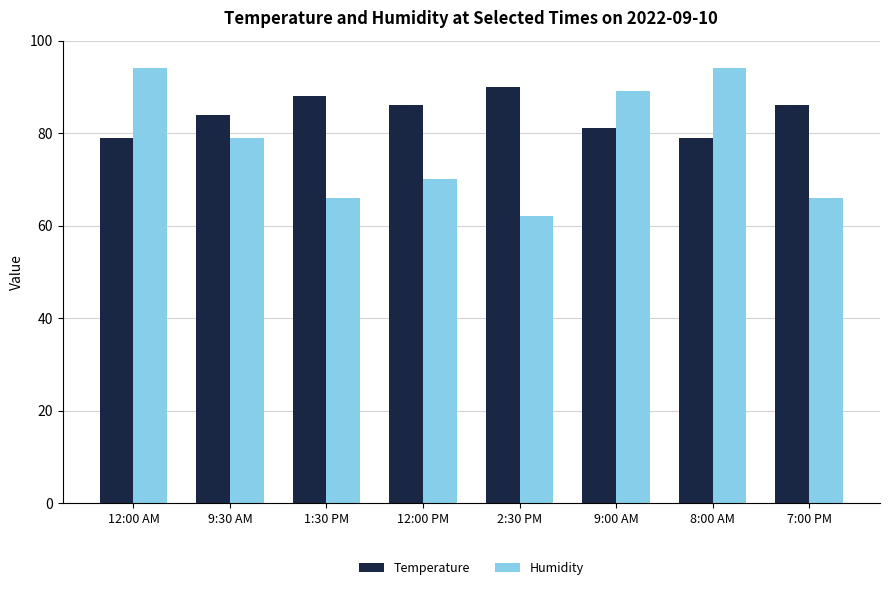

At how many categories does at least one series exceed 64?

8